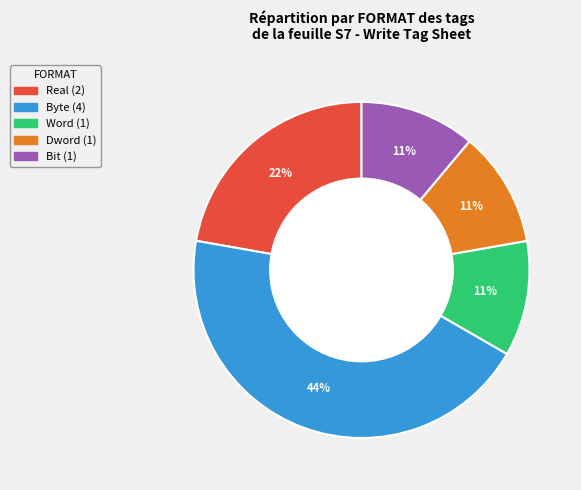

To the nearest percent, what is the difference between the largest and smallest slice percentages?

33%